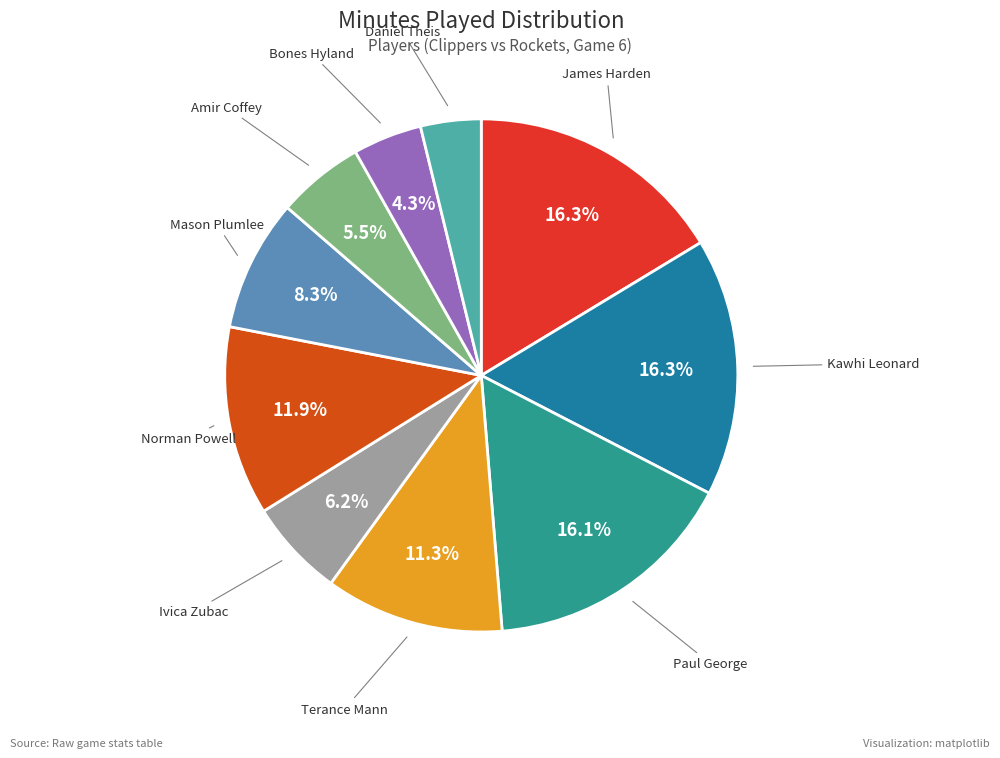

To the nearest percent, what is the average slice percentage?

10%